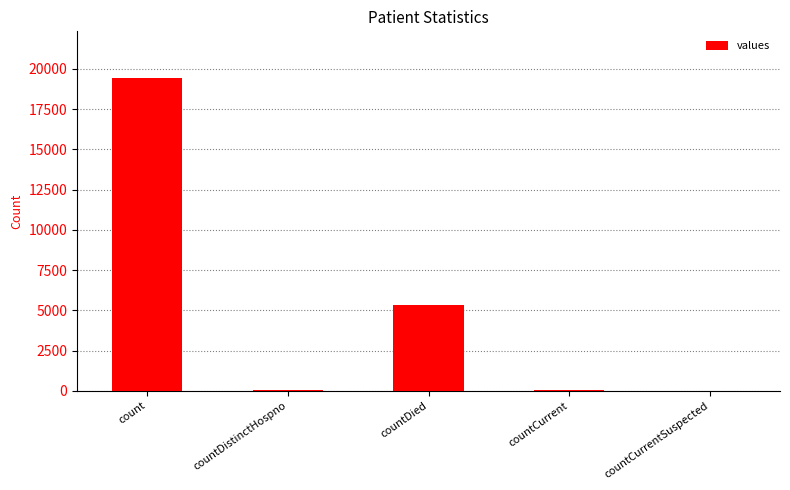

What is the change in value from countDistinctHospno to countCurrent?

+22